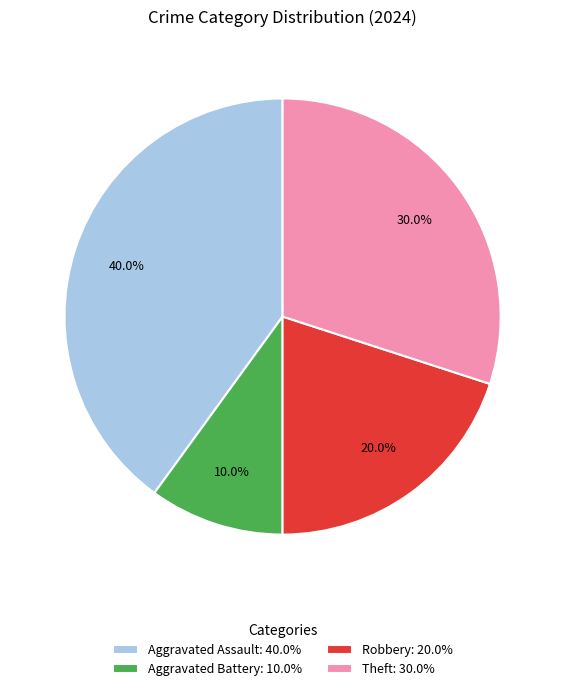

True or false: Aggravated Assault accounts for 40% of the total.

True